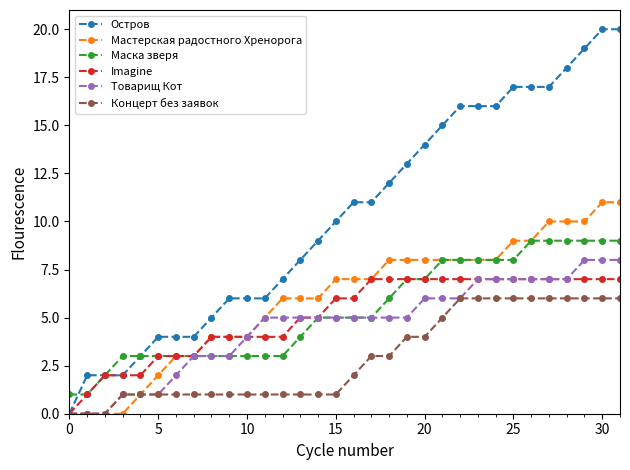

Does the chart have visible grid lines?

No